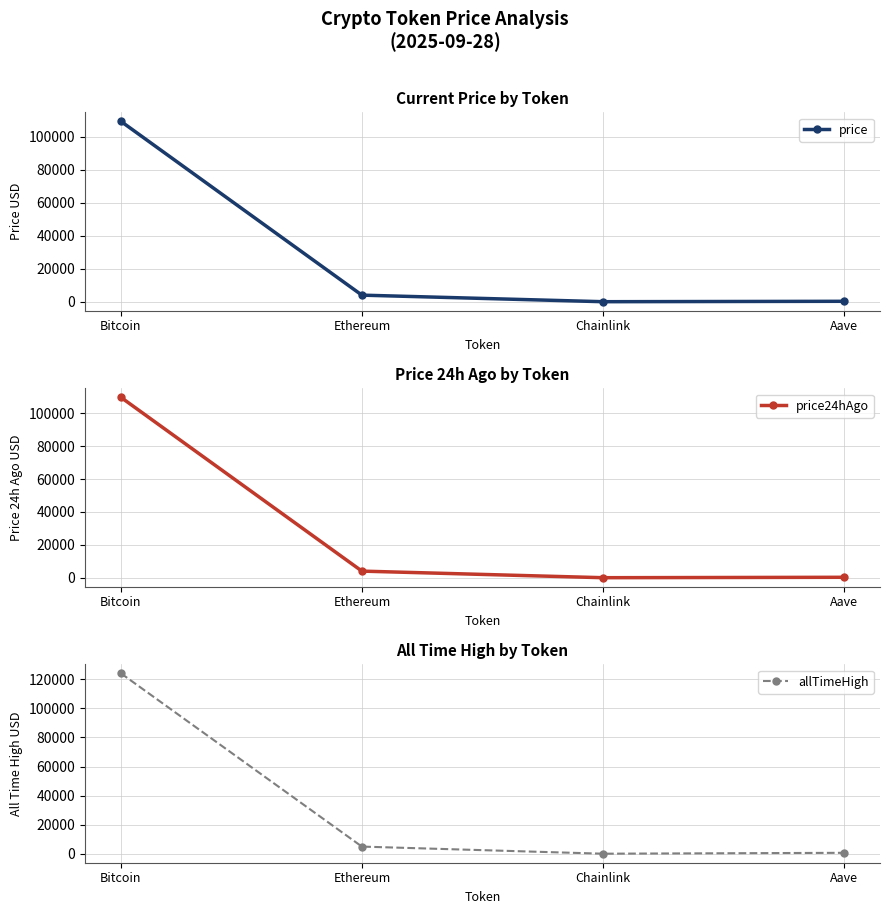

Reading right to left, extract all data points from this chart.

price: Aave=265.9	Chainlink=20.7	Ethereum=4000.3	Bitcoin=109446.0
price24hAgo: Aave=271.4	Chainlink=21.1	Ethereum=4023.4	Bitcoin=109664.0
allTimeHigh: Aave=661.7	Chainlink=52.7	Ethereum=4946.1	Bitcoin=124128.0